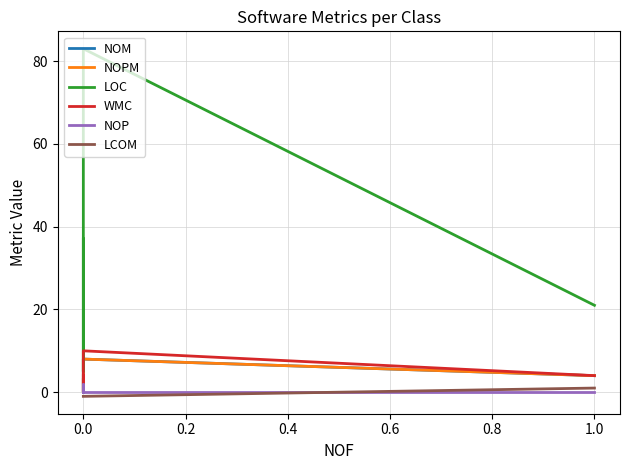

The LCOM series shows -1 at 0.0. True or false?

True